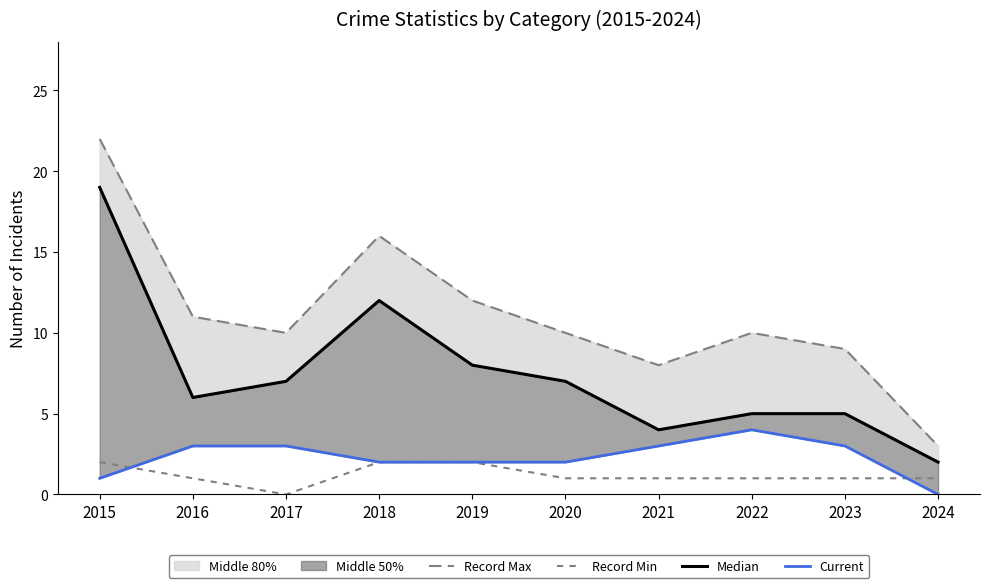

At 2015, list the series in order from largest to smallest.

Record Max, Median, Record Min, Current